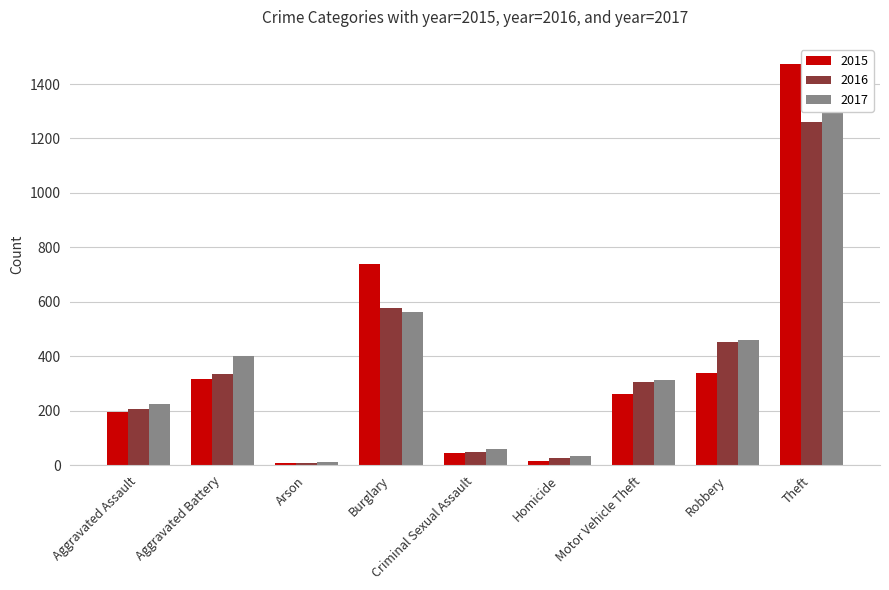

Rank the series by their maximum value, from lowest to highest.

2016, 2017, 2015